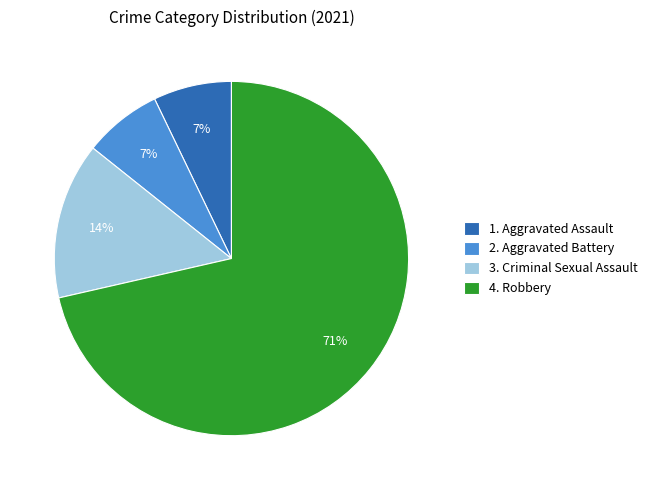

True or false: 3. Criminal Sexual Assault accounts for 29% of the total.

False